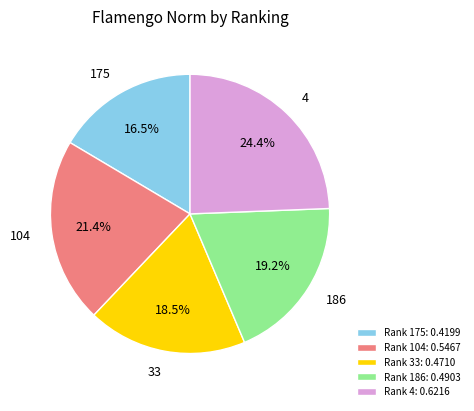

Which has a higher value, Rank 186: 0.4903 or Rank 33: 0.4710?

Rank 186: 0.4903